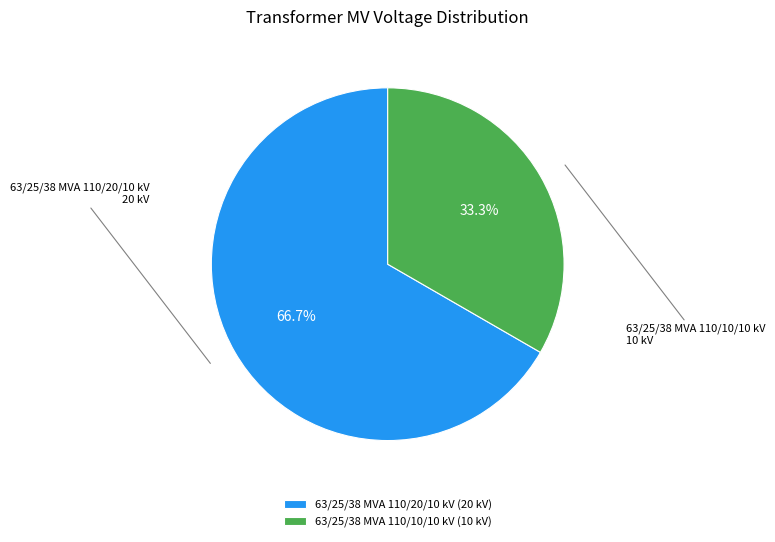

Rank the categories by value from highest to lowest.

63/25/38 MVA 110/20/10 kV, 63/25/38 MVA 110/10/10 kV